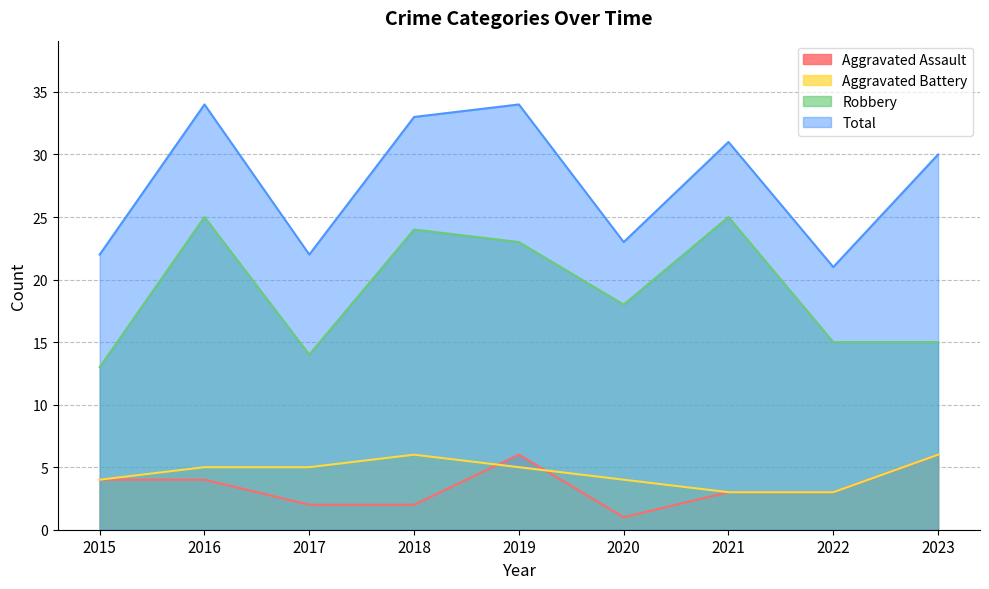

In Aggravated Assault, how many points are lower than both neighbors (excluding endpoints)?

1